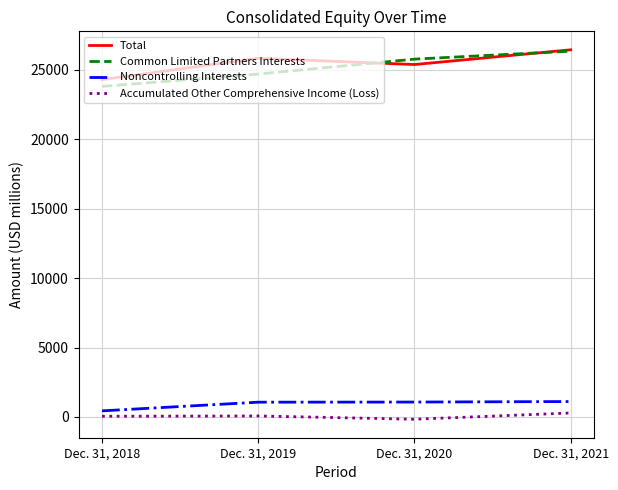

What are all the series names shown in the legend?

Total, Common Limited Partners Interests, Noncontrolling Interests, Accumulated Other Comprehensive Income (Loss)